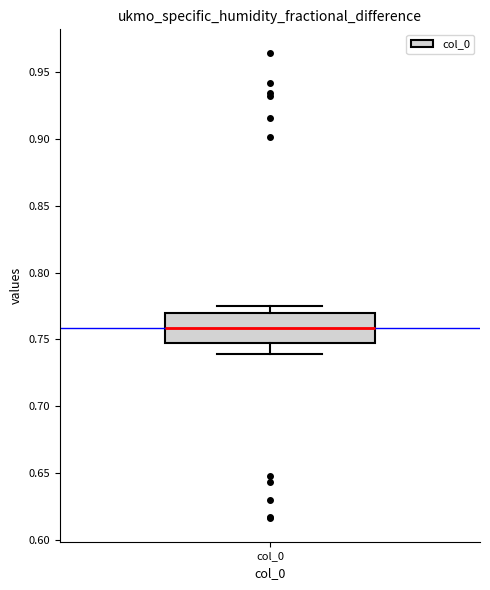

Transcribe this box plot: give where the median line is, the range the box spans, and where the two whiskers end, as read against the y-axis. The values are not printed on the chart, so give them approximately, as read against the axis.

median 0.760, box 0.750 to 0.770, whiskers 0.740 to 0.775